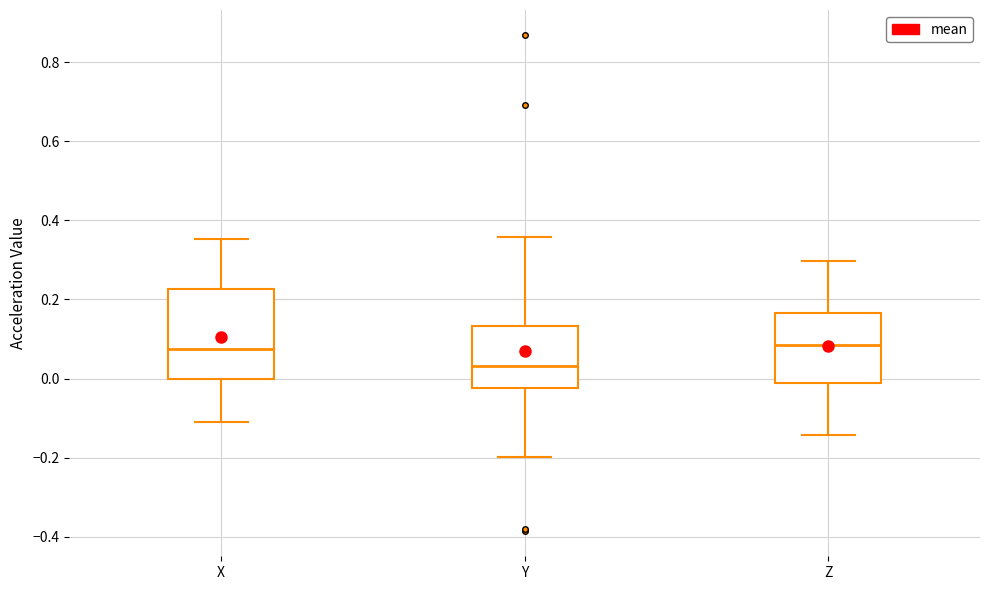

Comparing the boxes themselves (not the whiskers), which one is the tallest?

X